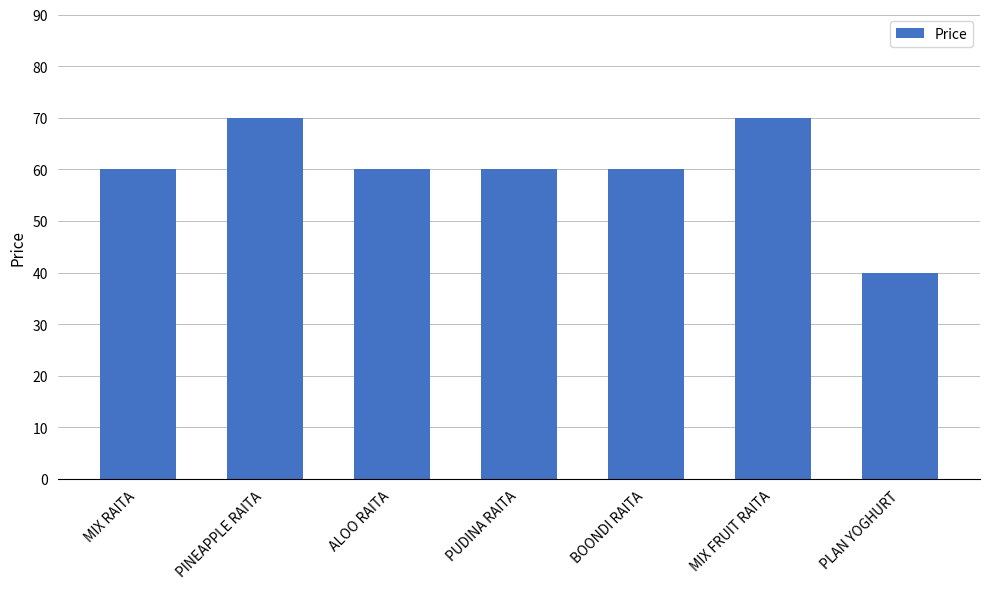

What is the maximum value shown in the chart?

70